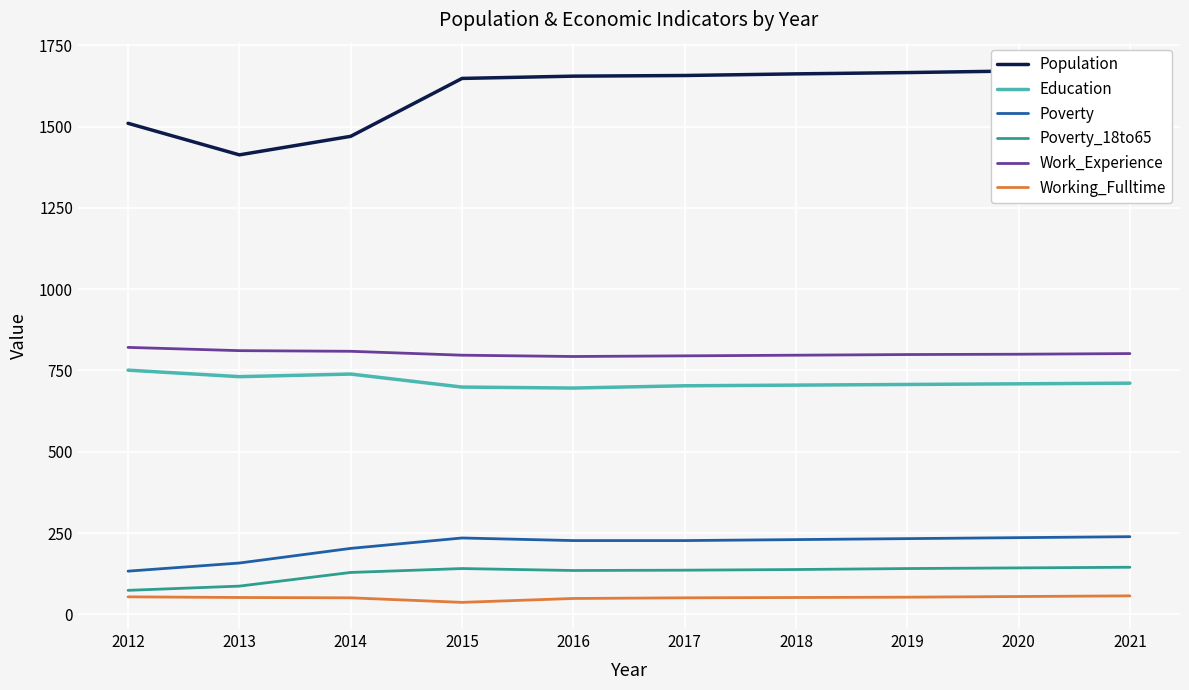

What is the greatest value displayed?

1676